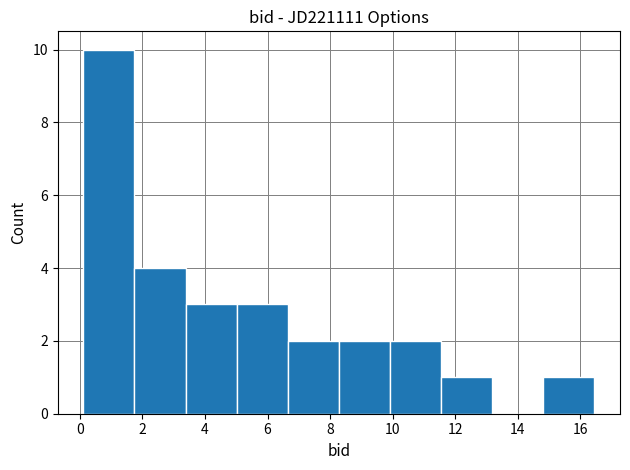

Reading left to right, transcribe this chart: for each bar, give the range it covers on the x-axis and its height. Neither the bar edges nor the heights are printed on the chart, so give them approximately, as read against the axes.

0.2 to 1.8: 10
1.8 to 3.4: 4
3.4 to 5.0: 3
5.0 to 6.6: 3
6.6 to 8.2: 2
8.2 to 10.0: 2
10.0 to 11.6: 2
11.6 to 13.2: 1
13.2 to 14.8: 0
14.8 to 16.4: 1